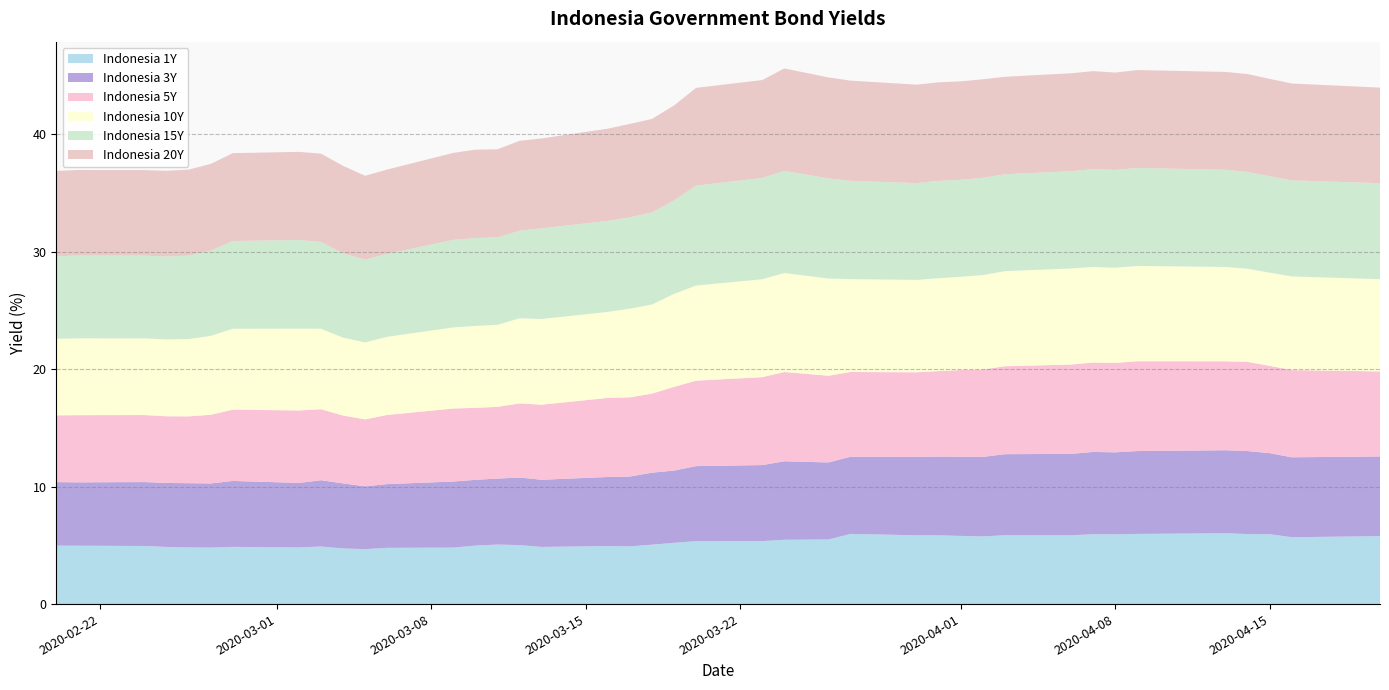

Reading right to left, extract all data points from this chart.

Indonesia 1Y: 39=5.8	38=5.7	37=5.9	36=6.0	35=6.0	34=6.0	33=5.9	32=5.9	31=5.9	30=5.9	29=5.8	28=5.8	27=5.8	26=5.9	25=6.0	24=5.5	23=5.5	22=5.4	21=5.4	20=5.2	19=5.1	18=4.9	17=4.9	16=4.9	15=5.0	14=5.1	13=5.0	12=4.8	11=4.8	10=4.7	9=4.7	8=4.9	7=4.8	6=4.9	5=4.8	4=4.8	3=4.9	2=4.9	1=5.0	0=5.0
Indonesia 3Y: 39=6.8	38=6.8	37=6.9	36=7.1	35=7.1	34=7.1	33=7.0	32=7.0	31=6.9	30=6.9	29=6.8	28=6.7	27=6.7	26=6.7	25=6.6	24=6.6	23=6.7	22=6.5	21=6.4	20=6.1	19=6.1	18=5.9	17=5.9	16=5.7	15=5.8	14=5.6	13=5.6	12=5.6	11=5.4	10=5.3	9=5.5	8=5.6	7=5.5	6=5.6	5=5.5	4=5.5	3=5.4	2=5.4	1=5.4	0=5.4
Indonesia 5Y: 39=7.2	38=7.4	37=7.4	36=7.6	35=7.6	34=7.6	33=7.6	32=7.6	31=7.6	30=7.5	29=7.4	28=7.4	27=7.3	26=7.2	25=7.2	24=7.4	23=7.6	22=7.5	21=7.3	20=7.1	19=6.7	18=6.7	17=6.7	16=6.4	15=6.3	14=6.1	13=6.1	12=6.2	11=5.9	10=5.7	9=5.8	8=6.0	7=6.2	6=6.1	5=5.8	4=5.7	3=5.7	2=5.7	1=5.7	0=5.7
Indonesia 10Y: 39=7.9	38=8.0	37=7.9	36=7.9	35=8.0	34=8.1	33=8.1	32=8.1	31=8.2	30=8.1	29=8.0	28=7.9	27=7.9	26=7.9	25=7.9	24=8.3	23=8.4	22=8.3	21=8.1	20=7.9	19=7.6	18=7.5	17=7.3	16=7.3	15=7.2	14=7.0	13=7.0	12=6.9	11=6.7	10=6.6	9=6.6	8=6.9	7=7.0	6=6.9	5=6.7	4=6.6	3=6.5	2=6.5	1=6.5	0=6.5
Indonesia 15Y: 39=8.2	38=8.2	37=8.2	36=8.2	35=8.3	34=8.3	33=8.3	32=8.3	31=8.3	30=8.2	29=8.3	28=8.3	27=8.3	26=8.2	25=8.4	24=8.5	23=8.7	22=8.6	21=8.5	20=8.0	19=7.8	18=7.8	17=7.7	16=7.7	15=7.4	14=7.4	13=7.5	12=7.4	11=7.0	10=7.0	9=7.2	8=7.4	7=7.5	6=7.5	5=7.2	4=7.1	3=7.1	2=7.0	1=7.0	0=7.0
Indonesia 20Y: 39=8.1	38=8.2	37=8.3	36=8.3	35=8.3	34=8.3	33=8.3	32=8.3	31=8.3	30=8.3	29=8.4	28=8.4	27=8.4	26=8.4	25=8.5	24=8.6	23=8.7	22=8.3	21=8.3	20=8.1	19=8.0	18=8.0	17=7.8	16=7.7	15=7.7	14=7.5	13=7.5	12=7.4	11=7.2	10=7.1	9=7.5	8=7.5	7=7.5	6=7.5	5=7.4	4=7.3	3=7.3	2=7.3	1=7.3	0=7.3